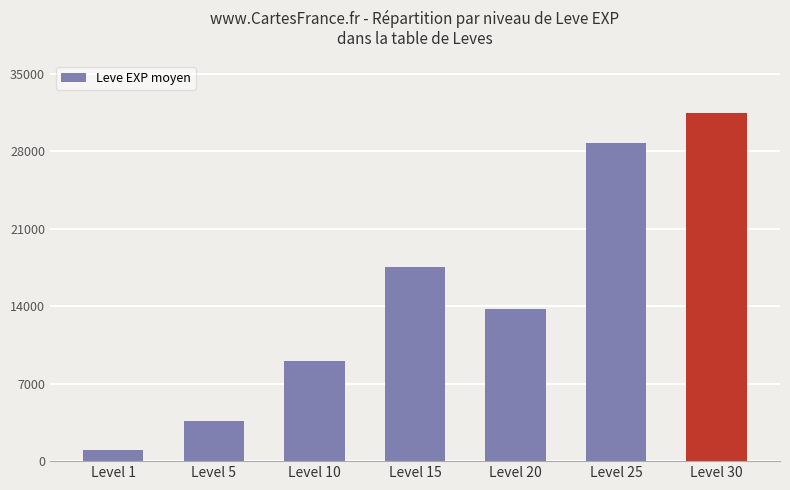

At which category does the chart reach its peak across all series?

Level 30